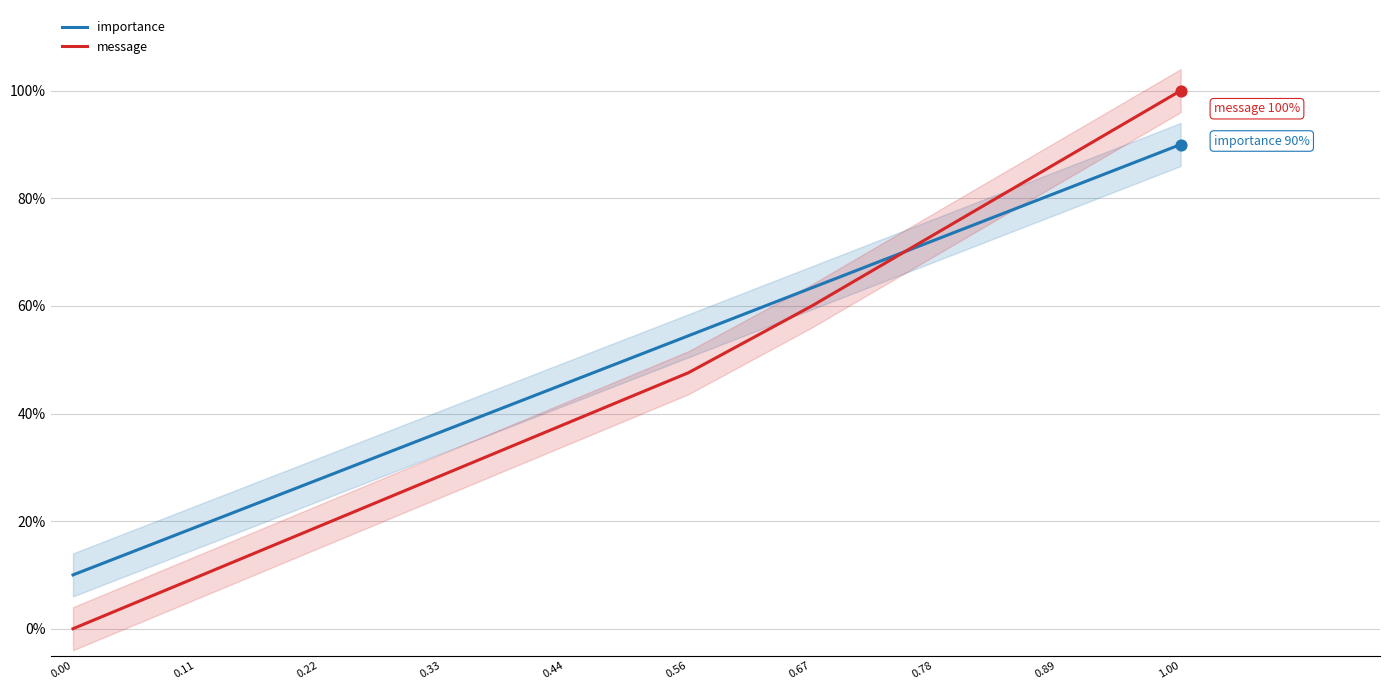

What is the total value across all series at 1.00?

1.9